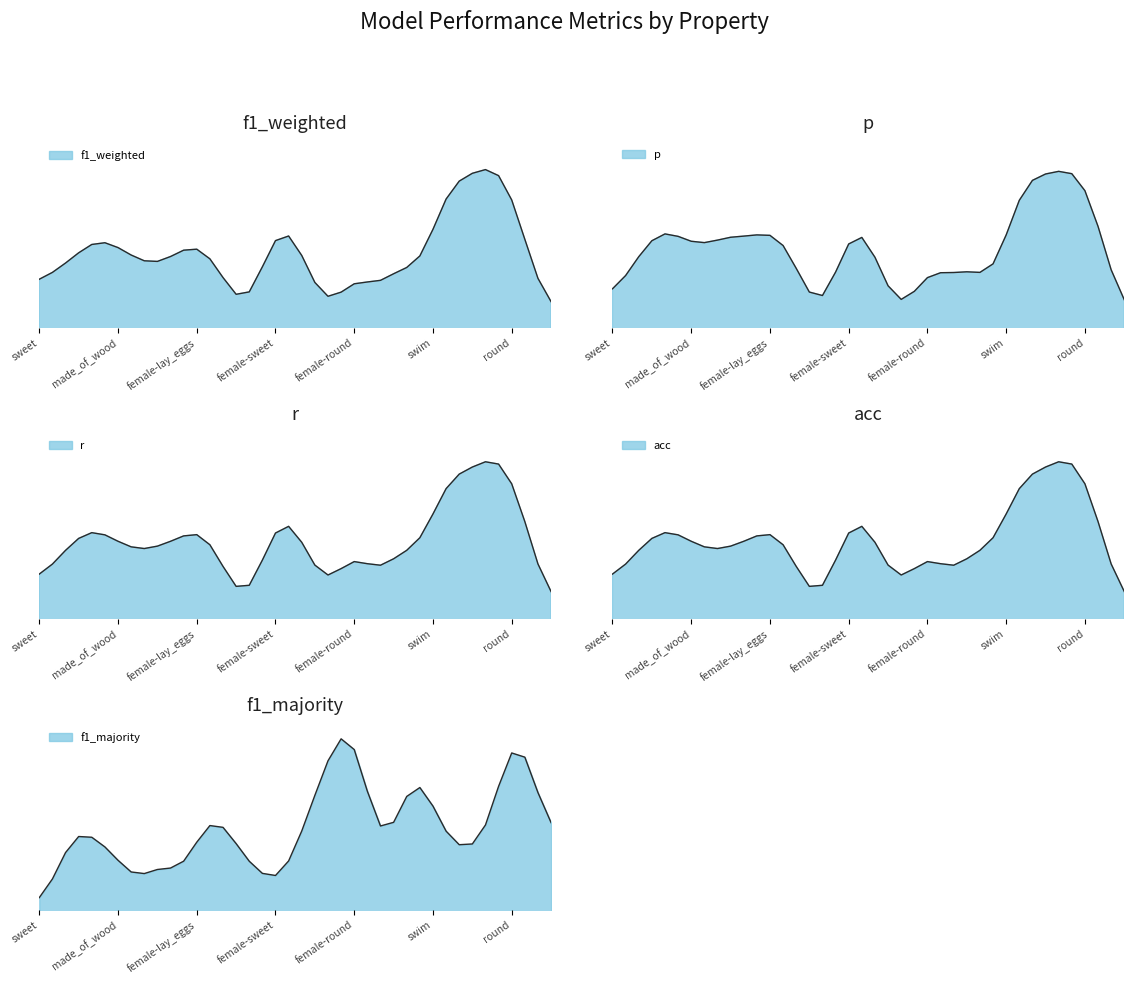

True or false: r and f1_majority cross at least once.

False